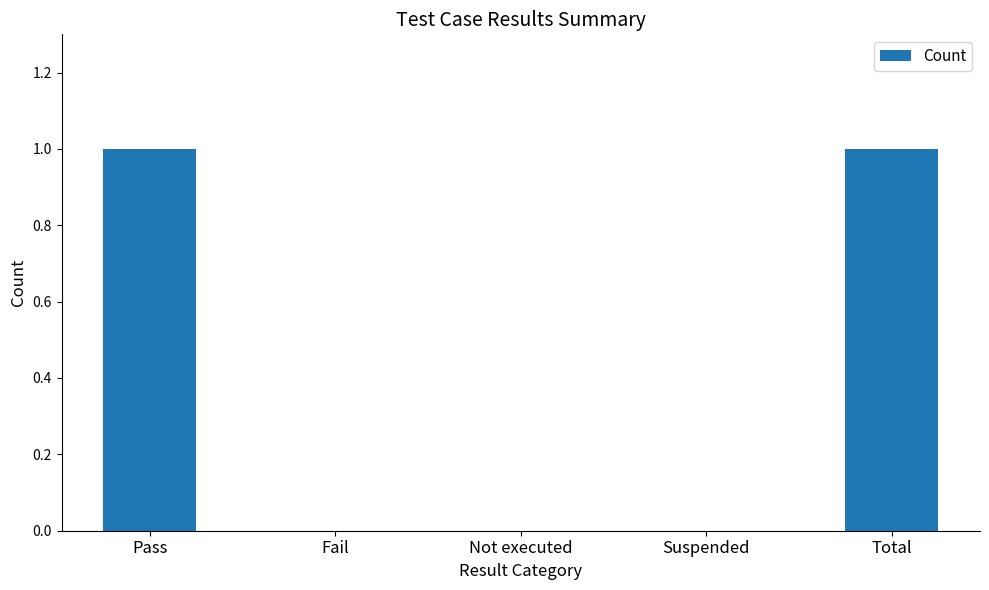

True or false: the data shows -1 at Not executed.

False